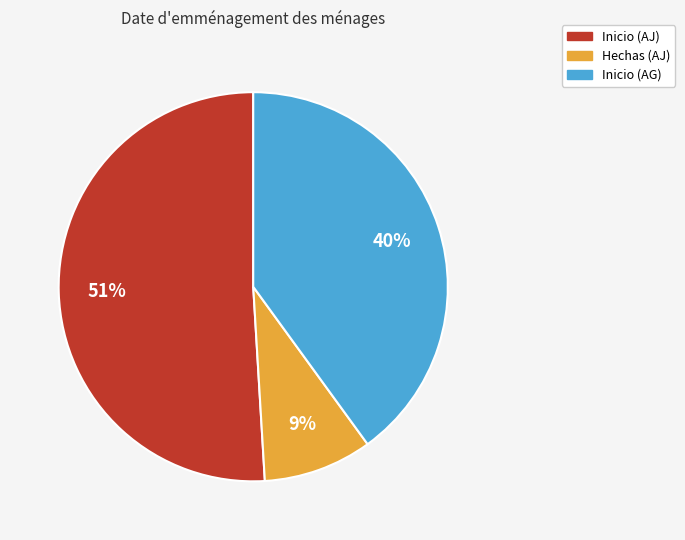

True or false: Hechas (AJ) accounts for 23% of the total.

False